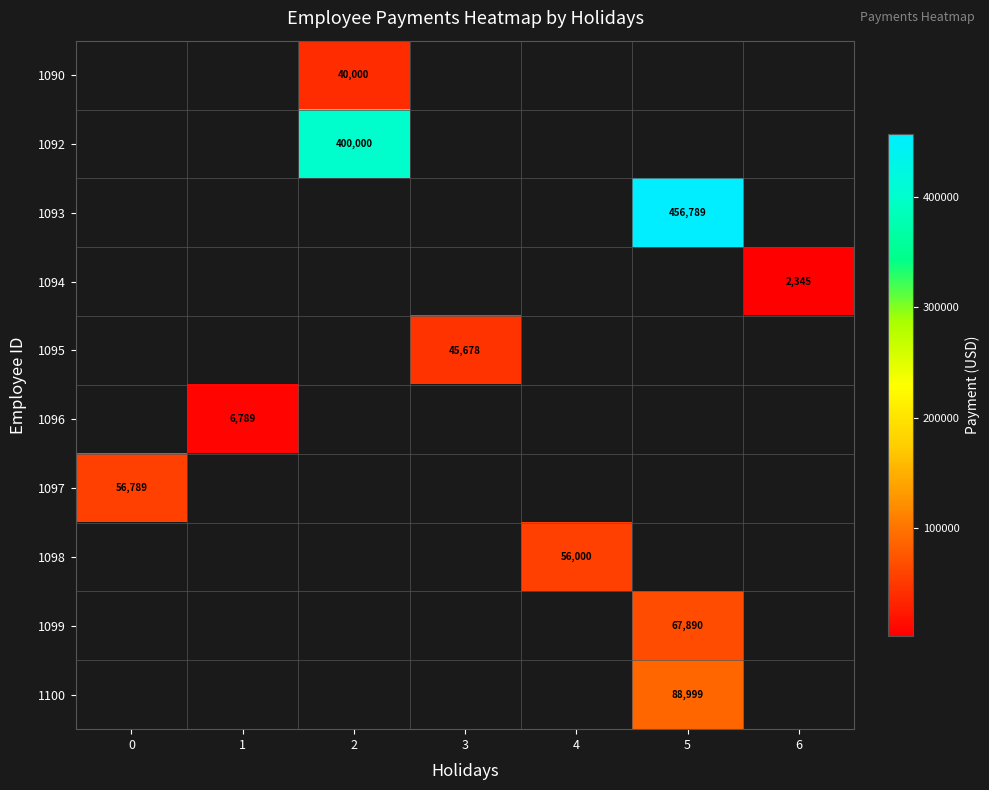

How many data points does each series have?

7